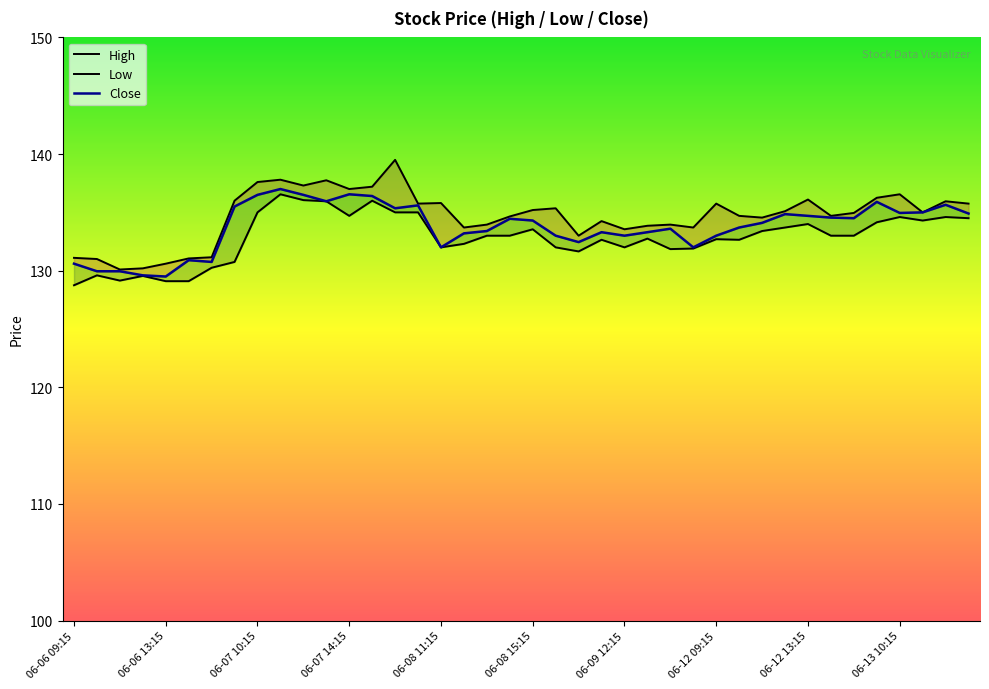

Does the chart display data point markers on the line(s)?

No